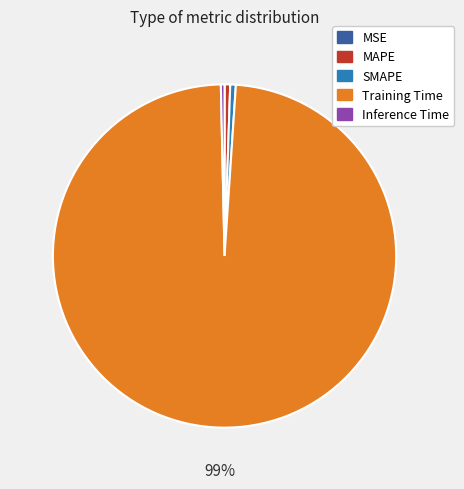

True or false: Training Time accounts for 84% of the total.

False